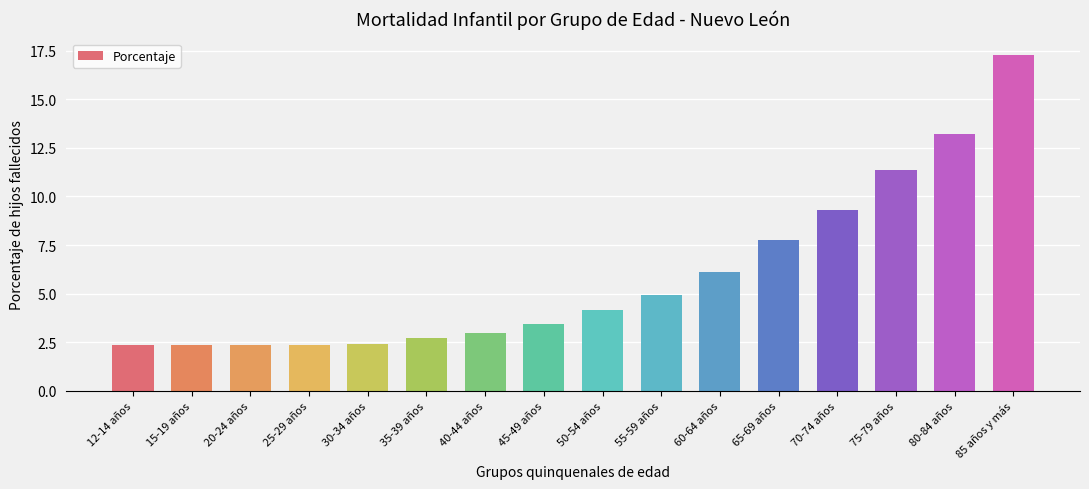

What is the approximate value at 40-44 años?

3.0